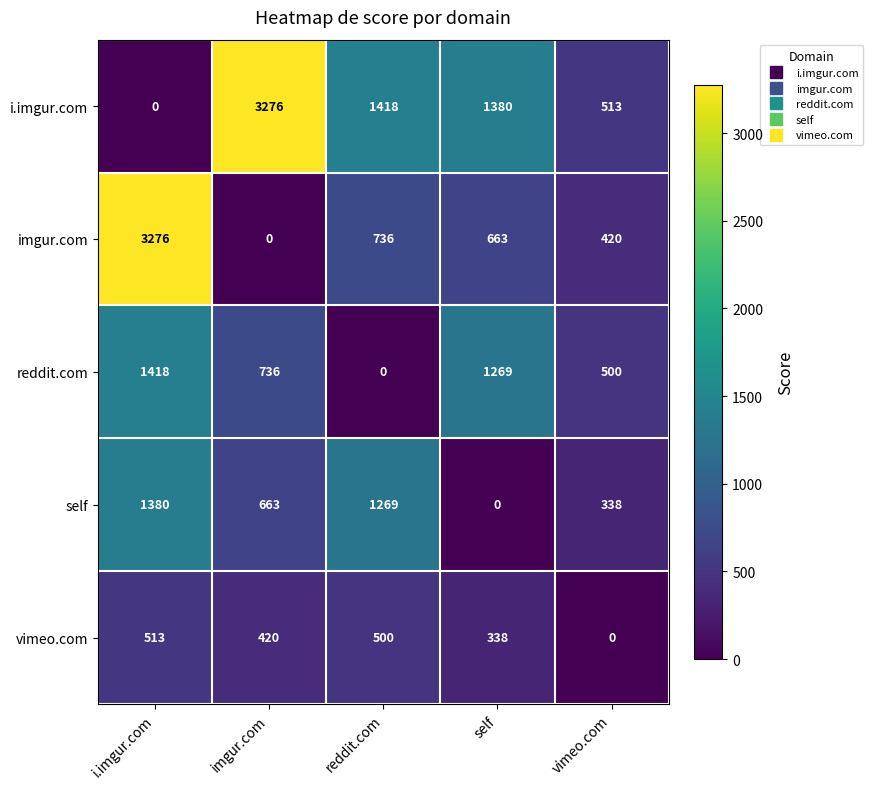

At which label does vimeo.com reach its minimum?

vimeo.com